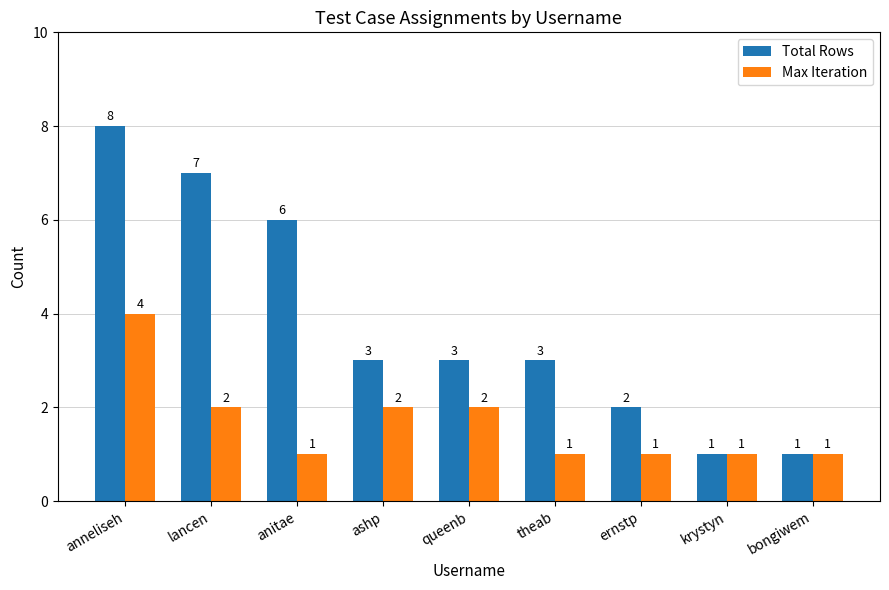

Reading right to left, what are all the values shown in this chart?

Total Rows: 1	1	2	3	3	3	6	7	8
Max Iteration: 1	1	1	1	2	2	1	2	4